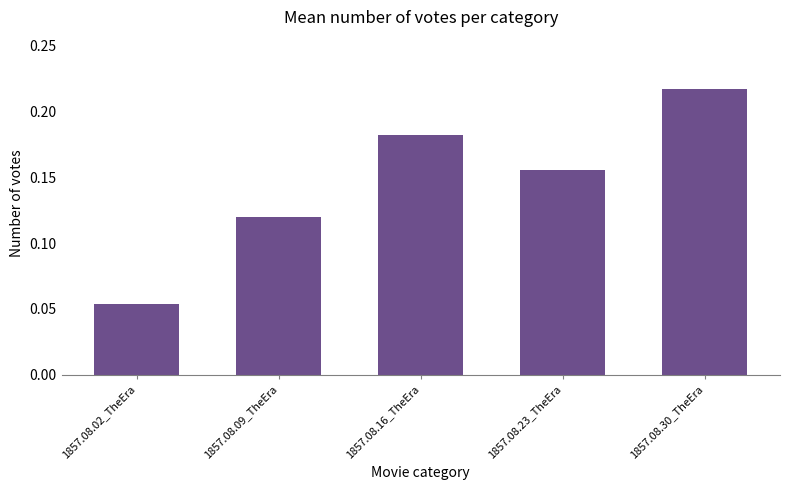

Are the bars grouped side by side (vs. stacked)?

No